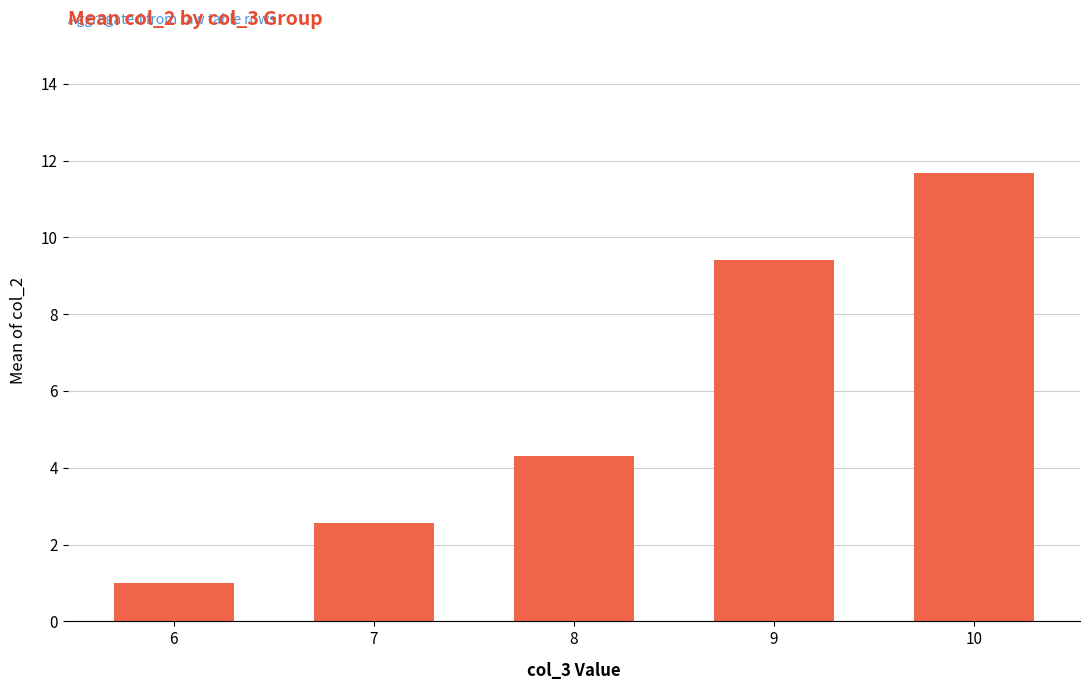

Which category has the highest value across all series?

10